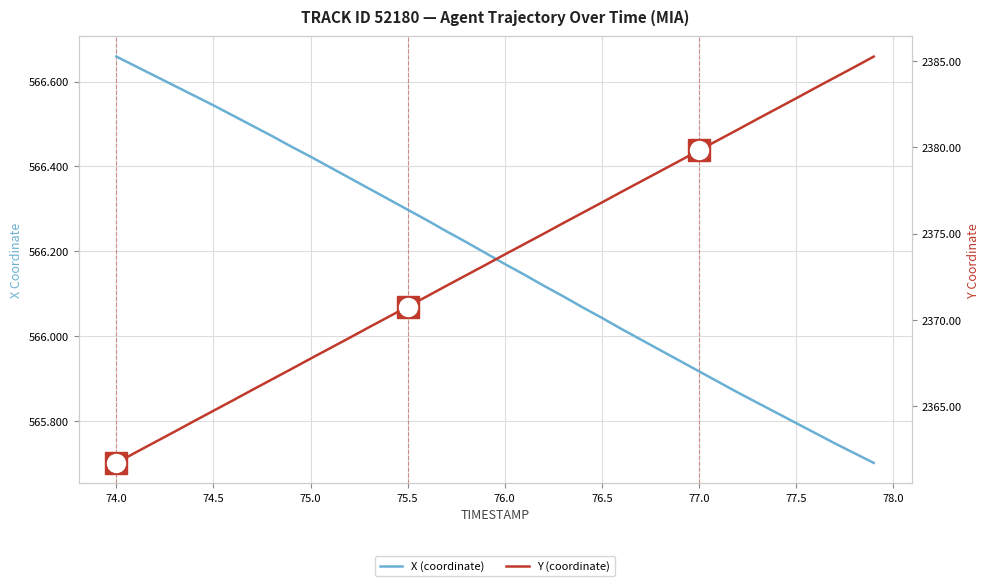

True or false: Y and X cross at least once.

False